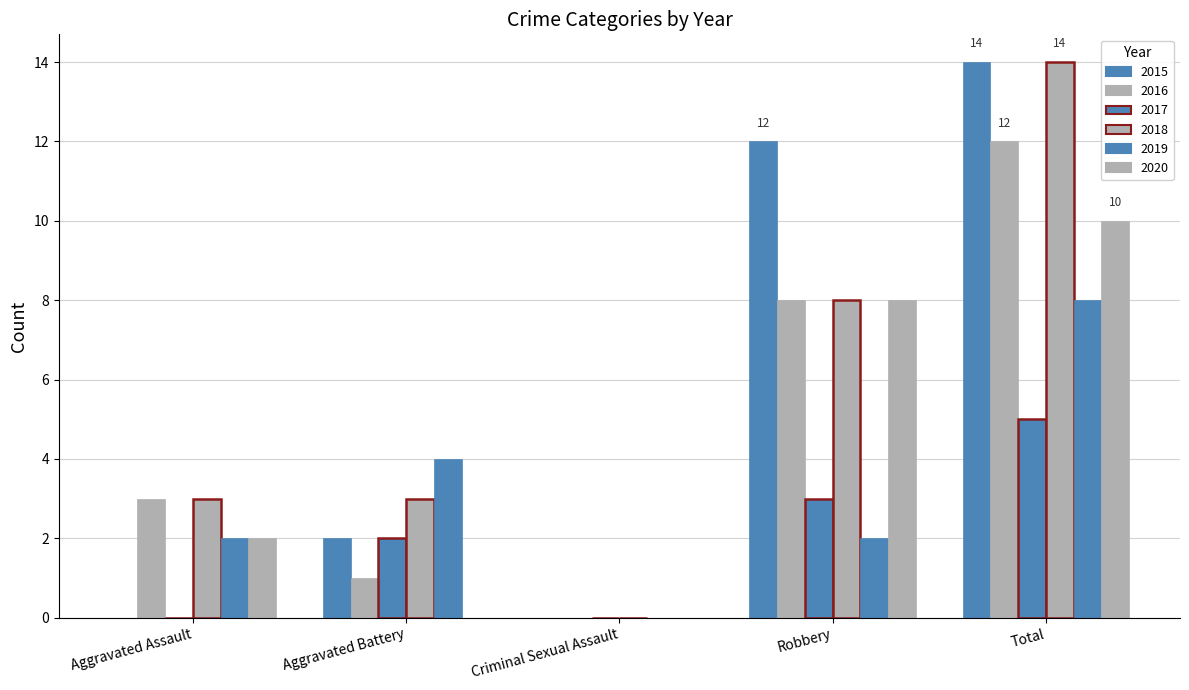

Reading left to right, extract all data points from this chart.

2015: 0	2	0	12	14
2016: 3	1	0	8	12
2017: 0	2	0	3	5
2018: 3	3	0	8	14
2019: 2	4	0	2	8
2020: 2	0	0	8	10